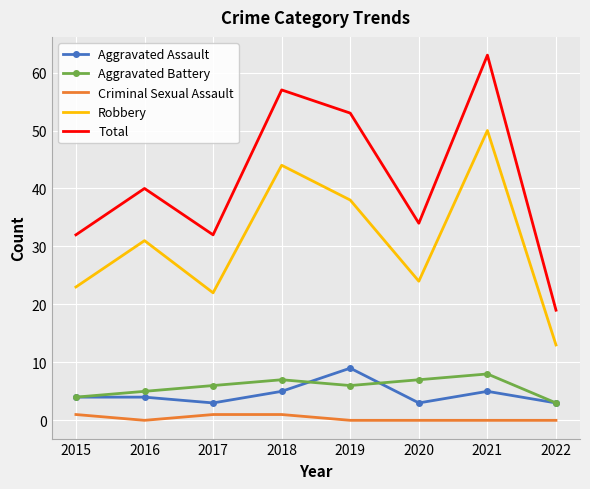

Reading right to left, transcribe all the data shown in this chart.

Aggravated Assault: 2022=3	2021=5	2020=3	2019=9	2018=5	2017=3	2016=4	2015=4
Aggravated Battery: 2022=3	2021=8	2020=7	2019=6	2018=7	2017=6	2016=5	2015=4
Criminal Sexual Assault: 2022=0	2021=0	2020=0	2019=0	2018=1	2017=1	2016=0	2015=1
Robbery: 2022=13	2021=50	2020=24	2019=38	2018=44	2017=22	2016=31	2015=23
Total: 2022=19	2021=63	2020=34	2019=53	2018=57	2017=32	2016=40	2015=32